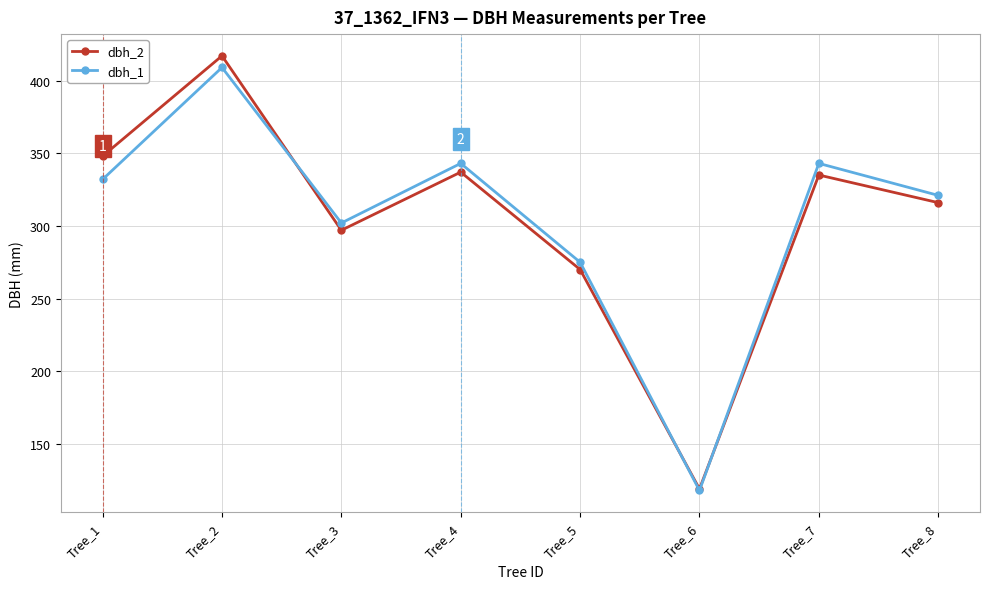

Between which two adjacent categories do dbh_2 and dbh_1 first intersect?

Tree_2 and Tree_3